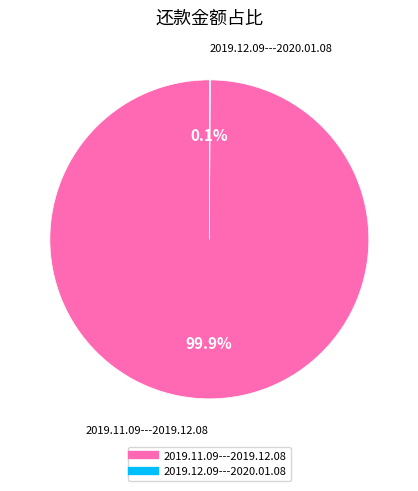

What is the largest slice in the pie chart?

2019.11.09---2019.12.08